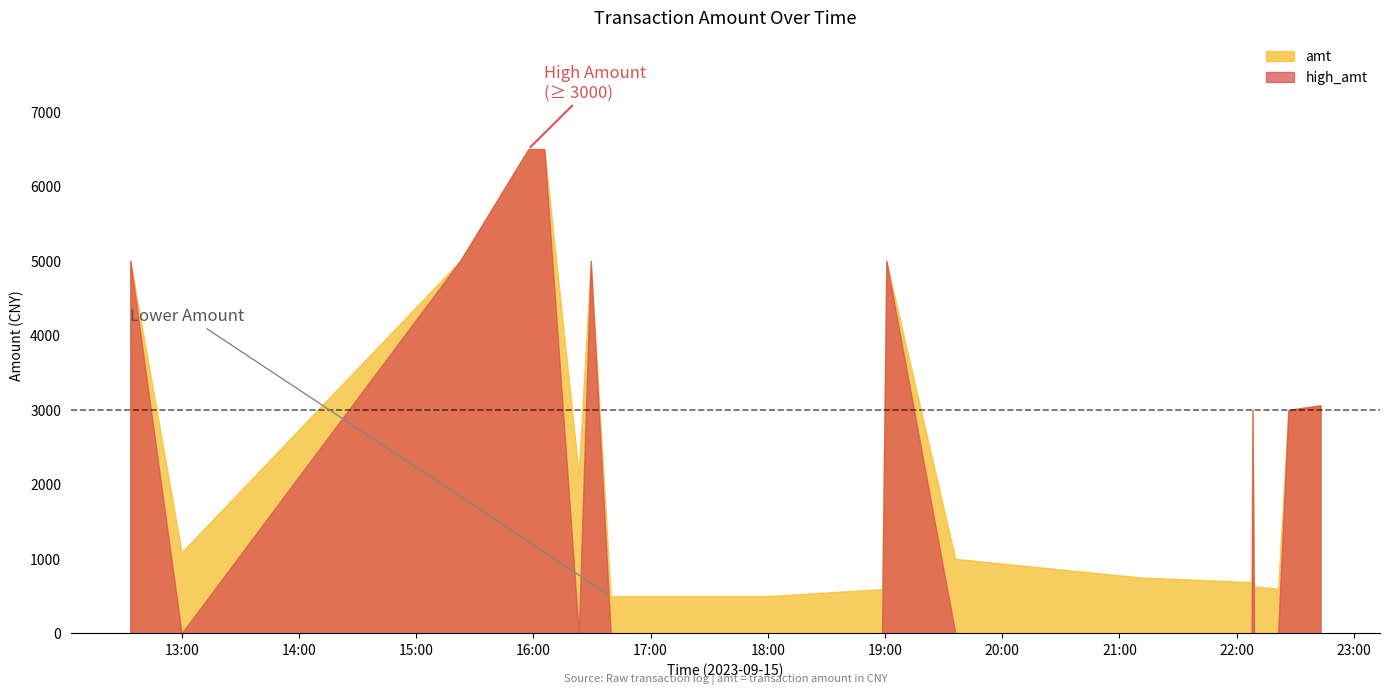

What position from the left is 2023-09-15 22:08:06?

17